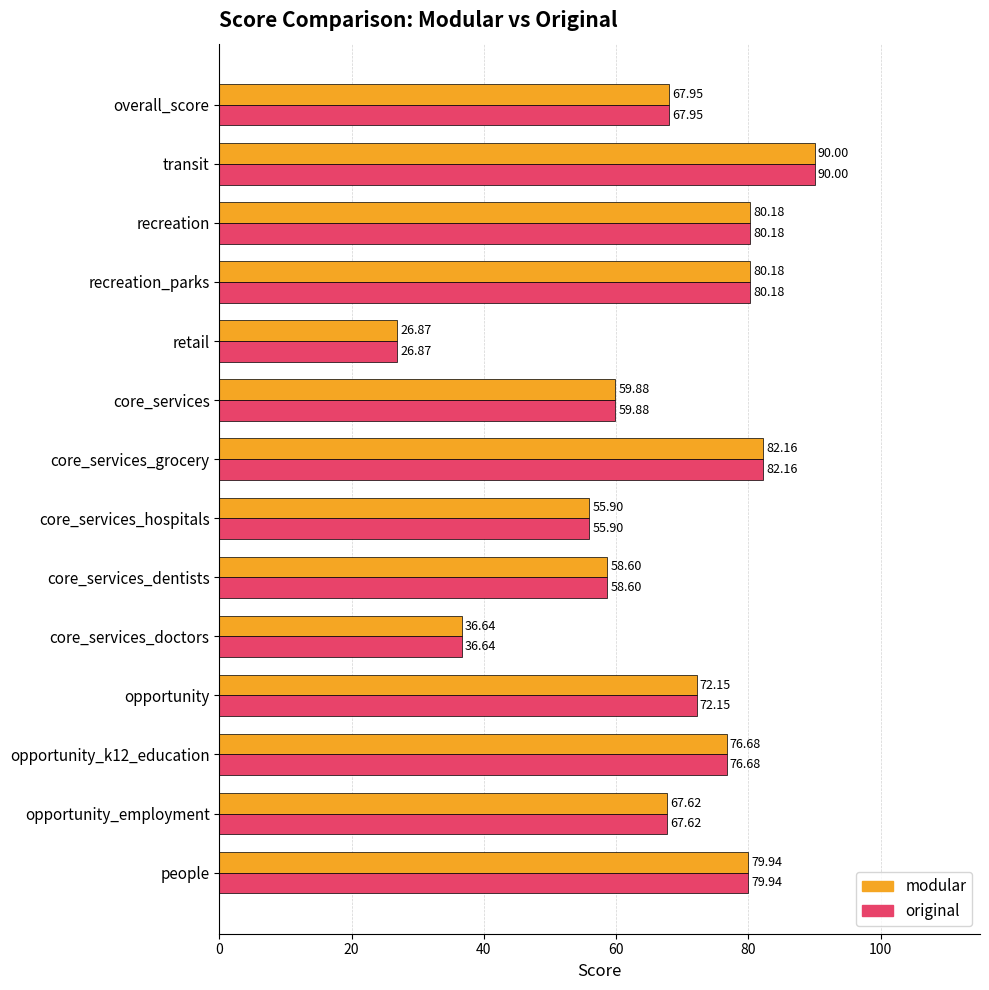

At how many categories does at least one series exceed 33?

13